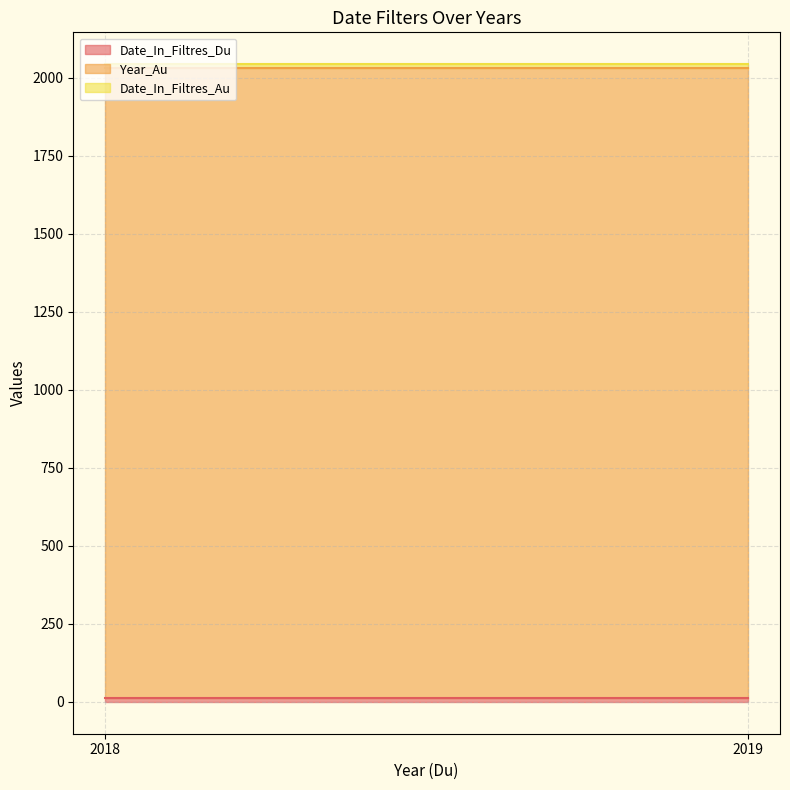

The value of Date_In_Filtres_Au at 2018 is 20. True or false?

False